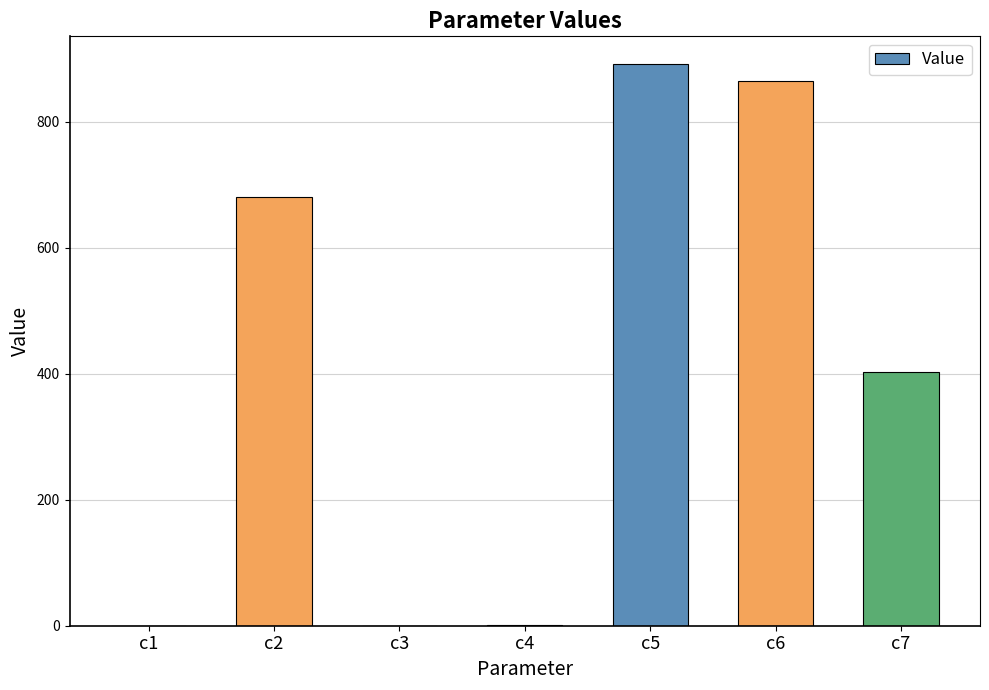

What is the sum of all values?

2841.7